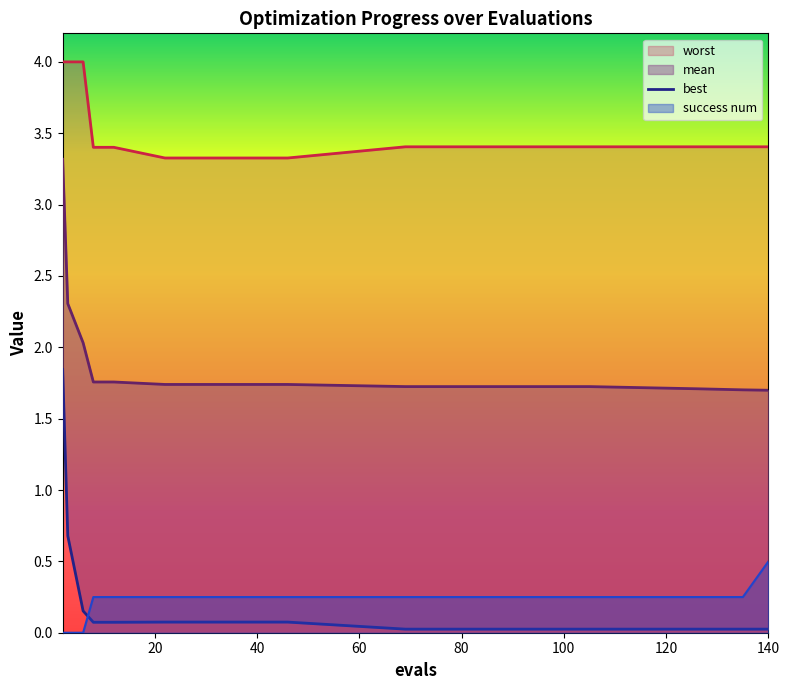

At which category does the chart reach its minimum across all series?

2